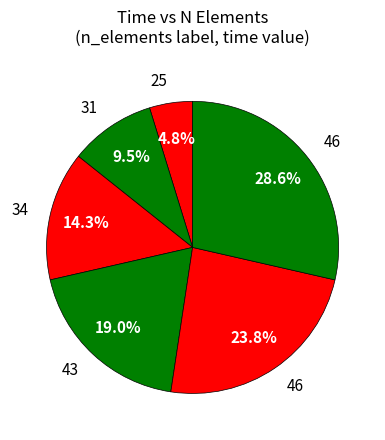

Count the number of slices in the pie.

6